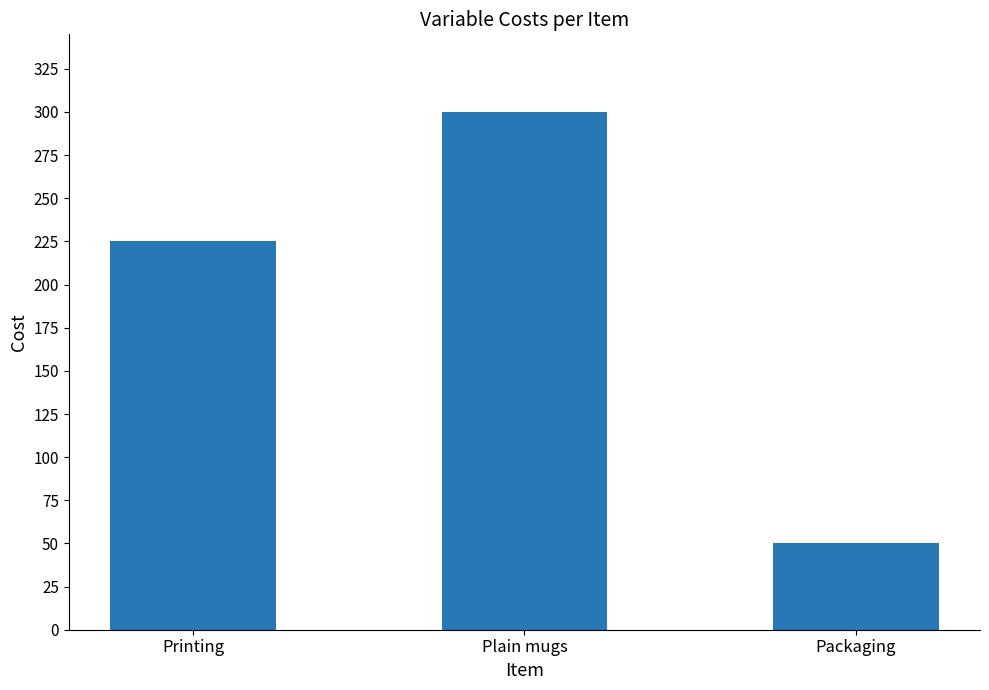

List the labels in order of value, smallest first.

Packaging, Printing, Plain mugs